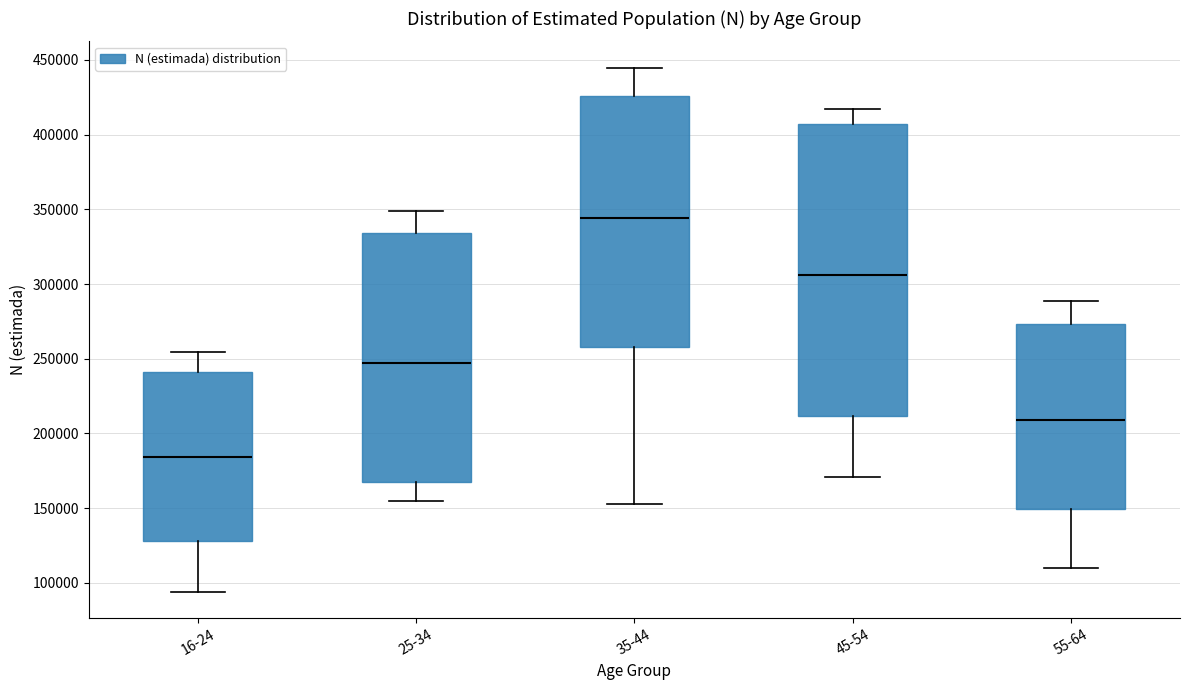

Where is the lower edge of the box for 16-24 on the y-axis? The values are not printed on the chart, so give them approximately, as read against the axis.

130000